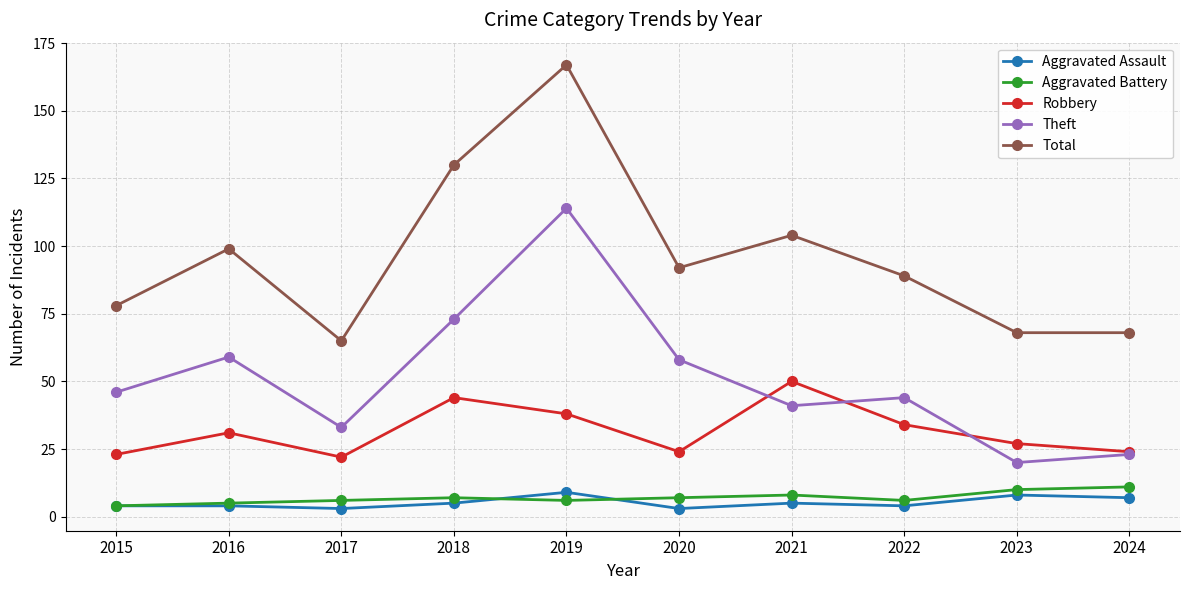

Count the number of data series in this chart.

5